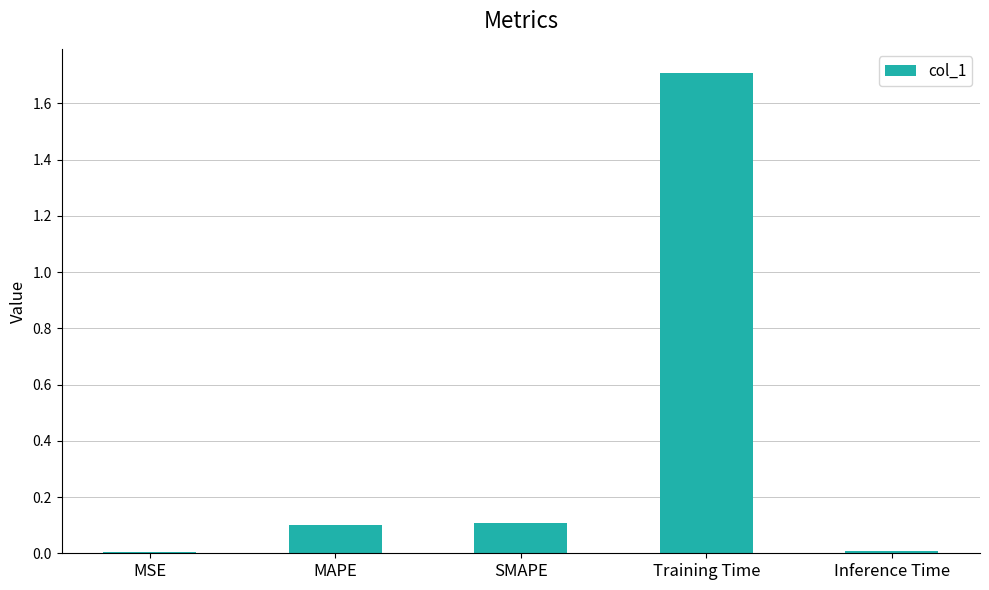

How many series are shown in this chart?

1